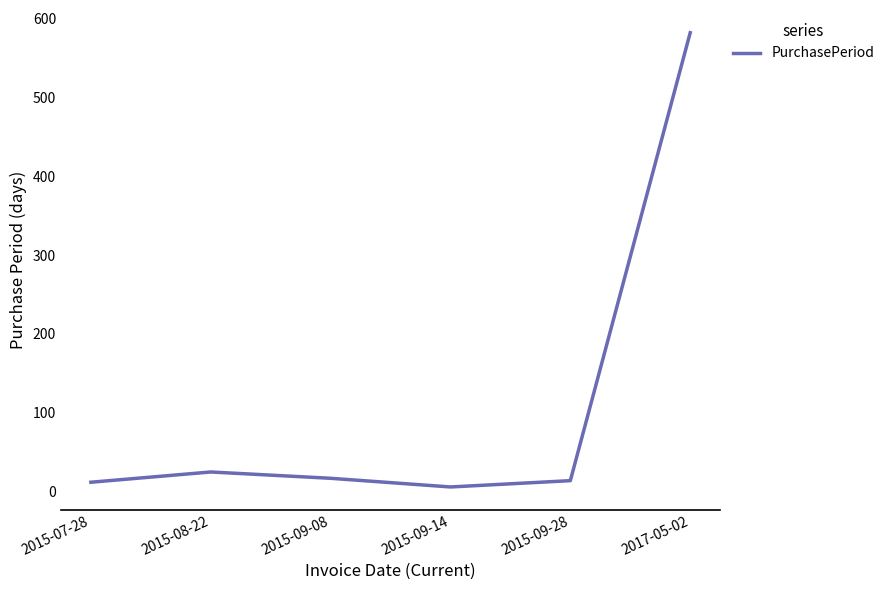

True or false: the data shows 14 at 2015-09-28.

True